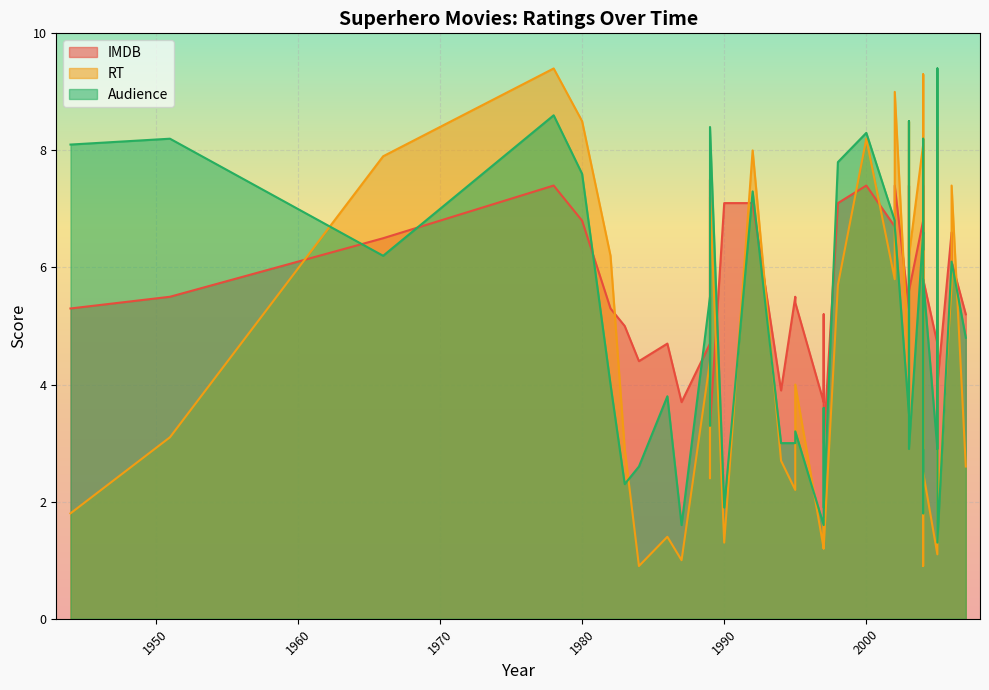

Is the value of IMDB at 1951 greater than the value of RT at 2003?

Yes